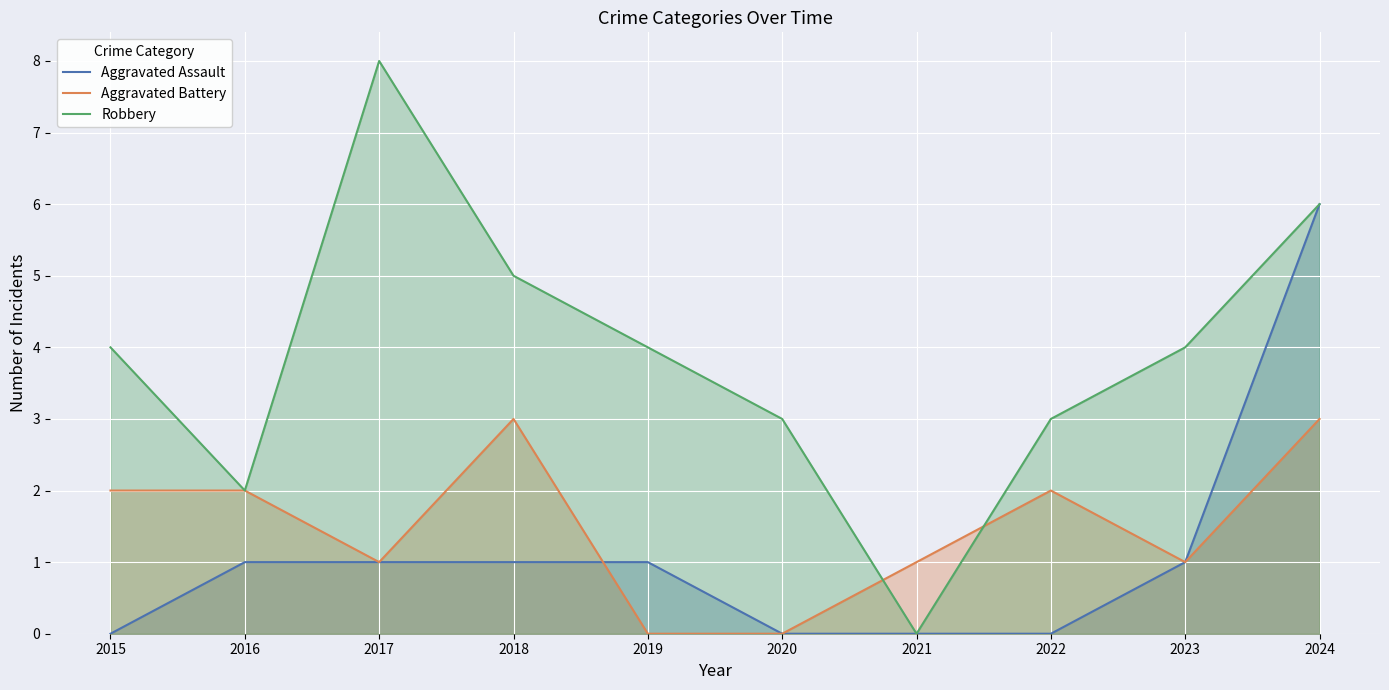

Count the Robbery values in the range 3 to 5.

6